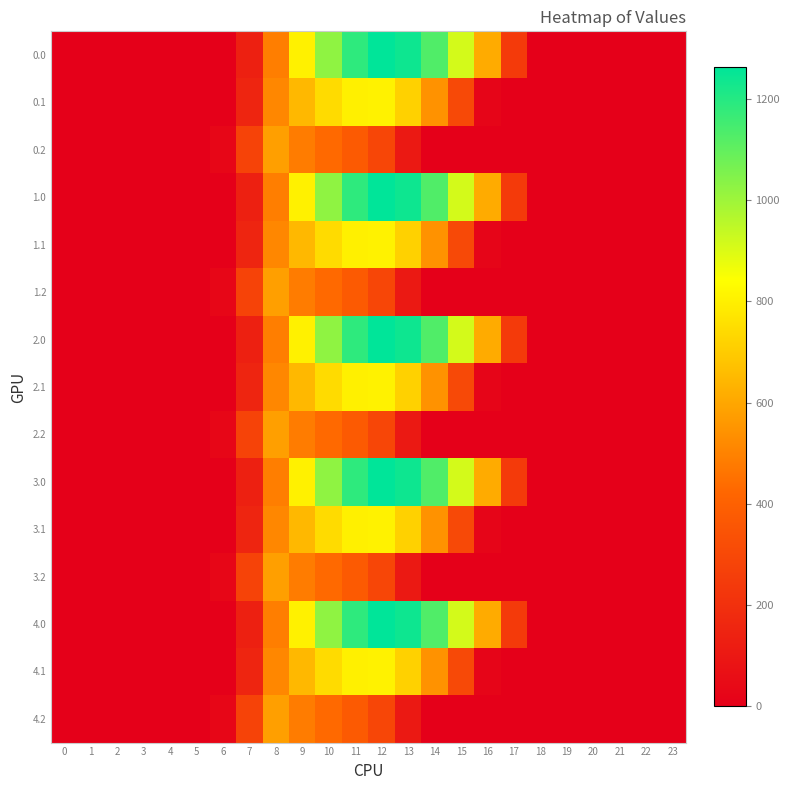

Reading right to left, extract all data points from this chart.

0.0: 23=0.0	22=0.0	21=0.0	20=0.0	19=0.0	18=0.0	17=243.5	16=613.0	15=911.8	14=1128.6	13=1237.4	12=1261.6	11=1185.2	10=1023.2	9=804.0	8=489.3	7=134.3	6=0.0	5=0.0	4=0.0	3=0.0	2=0.0	1=0.0	0=0.0
0.1: 23=0.0	22=0.0	21=0.0	20=0.0	19=0.0	18=0.0	17=0.0	16=26.8	15=301.4	14=544.1	13=715.3	12=806.9	11=800.2	10=742.1	9=646.9	8=514.8	7=153.2	6=0.0	5=0.0	4=0.0	3=0.0	2=0.0	1=0.0	0=0.0
0.2: 23=0.0	22=0.0	21=0.0	20=0.0	19=0.0	18=0.0	17=0.0	16=0.0	15=0.0	14=0.0	13=107.8	12=289.5	11=374.4	10=430.5	9=480.7	8=576.6	7=276.9	6=29.3	5=0.0	4=0.0	3=0.0	2=0.0	1=0.0	0=0.0
1.0: 23=0.0	22=0.0	21=0.0	20=0.0	19=0.0	18=0.0	17=243.5	16=613.0	15=911.8	14=1128.6	13=1237.4	12=1261.6	11=1185.2	10=1023.2	9=804.0	8=489.3	7=134.3	6=0.0	5=0.0	4=0.0	3=0.0	2=0.0	1=0.0	0=0.0
1.1: 23=0.0	22=0.0	21=0.0	20=0.0	19=0.0	18=0.0	17=0.0	16=26.8	15=301.4	14=544.1	13=715.3	12=806.9	11=800.2	10=742.1	9=646.9	8=514.8	7=153.2	6=0.0	5=0.0	4=0.0	3=0.0	2=0.0	1=0.0	0=0.0
1.2: 23=0.0	22=0.0	21=0.0	20=0.0	19=0.0	18=0.0	17=0.0	16=0.0	15=0.0	14=0.0	13=107.8	12=289.5	11=374.4	10=430.5	9=480.7	8=576.6	7=276.9	6=29.3	5=0.0	4=0.0	3=0.0	2=0.0	1=0.0	0=0.0
2.0: 23=0.0	22=0.0	21=0.0	20=0.0	19=0.0	18=0.0	17=243.5	16=613.0	15=911.8	14=1128.6	13=1237.4	12=1261.6	11=1185.2	10=1023.2	9=804.0	8=489.3	7=134.3	6=0.0	5=0.0	4=0.0	3=0.0	2=0.0	1=0.0	0=0.0
2.1: 23=0.0	22=0.0	21=0.0	20=0.0	19=0.0	18=0.0	17=0.0	16=26.8	15=301.4	14=544.1	13=715.3	12=806.9	11=800.2	10=742.1	9=646.9	8=514.8	7=153.2	6=0.0	5=0.0	4=0.0	3=0.0	2=0.0	1=0.0	0=0.0
2.2: 23=0.0	22=0.0	21=0.0	20=0.0	19=0.0	18=0.0	17=0.0	16=0.0	15=0.0	14=0.0	13=107.8	12=289.5	11=374.4	10=430.5	9=480.7	8=576.6	7=276.9	6=29.3	5=0.0	4=0.0	3=0.0	2=0.0	1=0.0	0=0.0
3.0: 23=0.0	22=0.0	21=0.0	20=0.0	19=0.0	18=0.0	17=243.5	16=613.0	15=911.8	14=1128.6	13=1237.4	12=1261.6	11=1185.2	10=1023.2	9=804.0	8=489.3	7=134.3	6=0.0	5=0.0	4=0.0	3=0.0	2=0.0	1=0.0	0=0.0
3.1: 23=0.0	22=0.0	21=0.0	20=0.0	19=0.0	18=0.0	17=0.0	16=26.8	15=301.4	14=544.1	13=715.3	12=806.9	11=800.2	10=742.1	9=646.9	8=514.8	7=153.2	6=0.0	5=0.0	4=0.0	3=0.0	2=0.0	1=0.0	0=0.0
3.2: 23=0.0	22=0.0	21=0.0	20=0.0	19=0.0	18=0.0	17=0.0	16=0.0	15=0.0	14=0.0	13=107.8	12=289.5	11=374.4	10=430.5	9=480.7	8=576.6	7=276.9	6=29.3	5=0.0	4=0.0	3=0.0	2=0.0	1=0.0	0=0.0
4.0: 23=0.0	22=0.0	21=0.0	20=0.0	19=0.0	18=0.0	17=243.5	16=613.0	15=911.8	14=1128.6	13=1237.4	12=1261.6	11=1185.2	10=1023.2	9=804.0	8=489.3	7=134.3	6=0.0	5=0.0	4=0.0	3=0.0	2=0.0	1=0.0	0=0.0
4.1: 23=0.0	22=0.0	21=0.0	20=0.0	19=0.0	18=0.0	17=0.0	16=26.8	15=301.4	14=544.1	13=715.3	12=806.9	11=800.2	10=742.1	9=646.9	8=514.8	7=153.2	6=0.0	5=0.0	4=0.0	3=0.0	2=0.0	1=0.0	0=0.0
4.2: 23=0.0	22=0.0	21=0.0	20=0.0	19=0.0	18=0.0	17=0.0	16=0.0	15=0.0	14=0.0	13=107.8	12=289.5	11=374.4	10=430.5	9=480.7	8=576.6	7=276.9	6=29.3	5=0.0	4=0.0	3=0.0	2=0.0	1=0.0	0=0.0